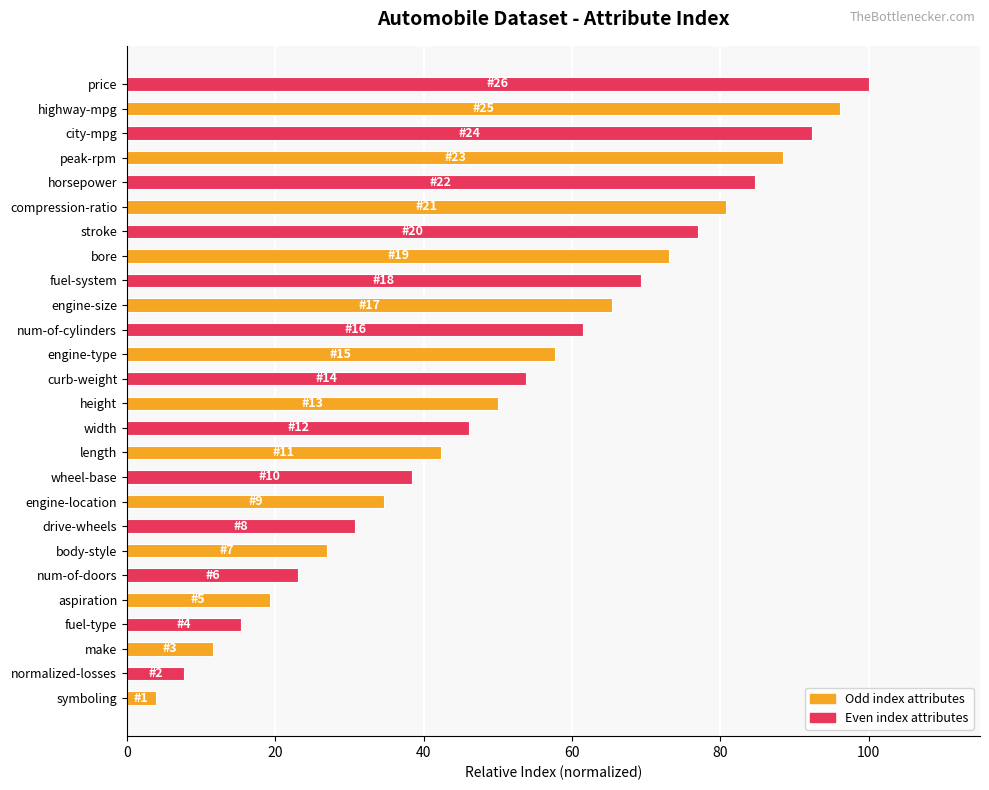

What is the difference between the values at engine-size and wheel-base?

26.9